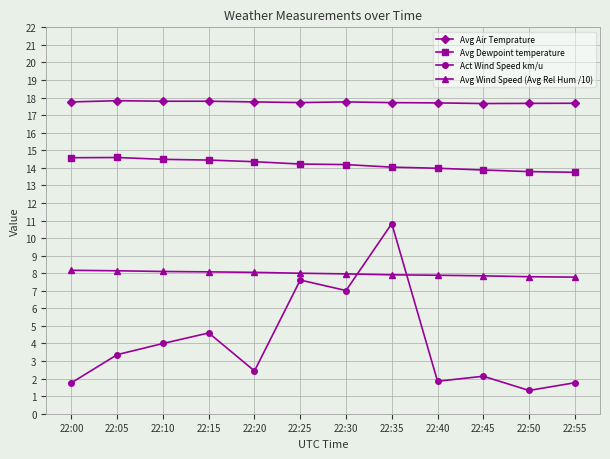

Count the number of categories in the chart.

12